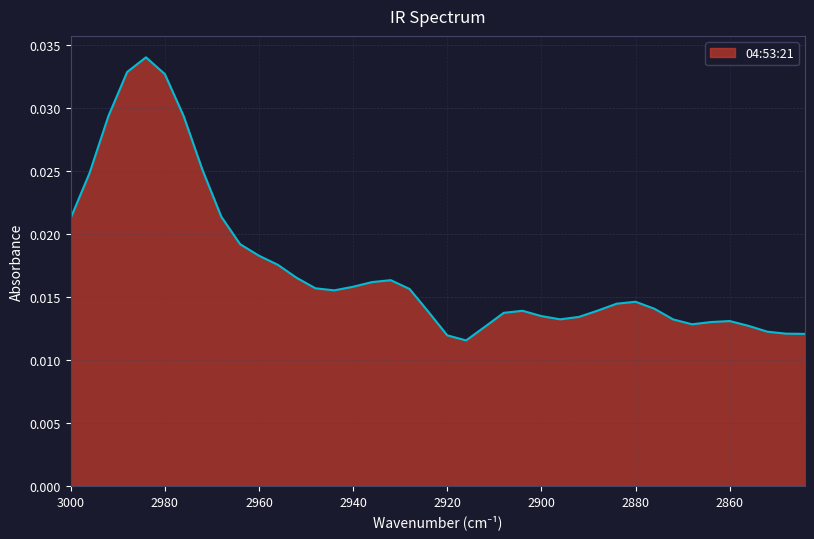

Which label corresponds to the largest value in the chart?

2984